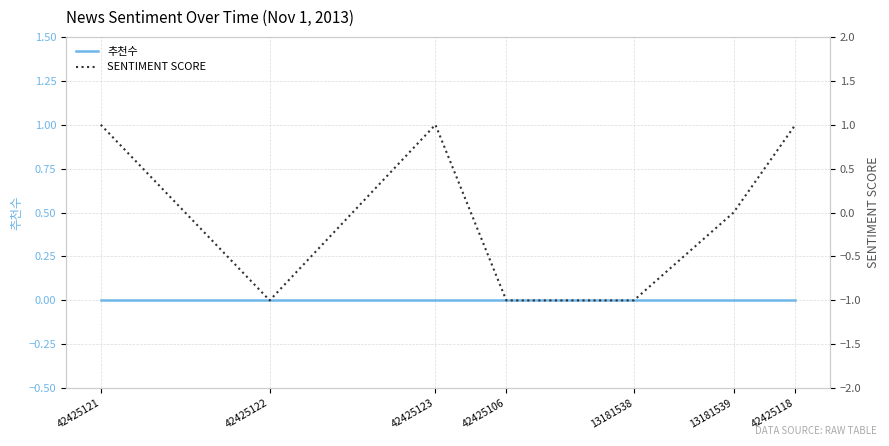

How many data points does each series have?

7